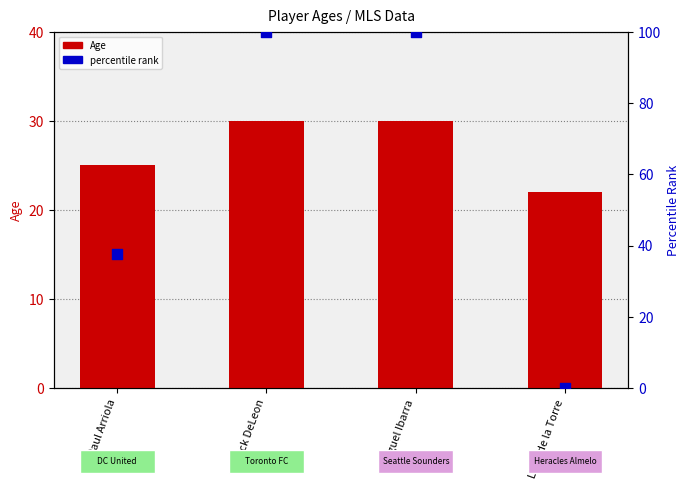

Which series reaches the minimum Y coordinate?

percentile rank